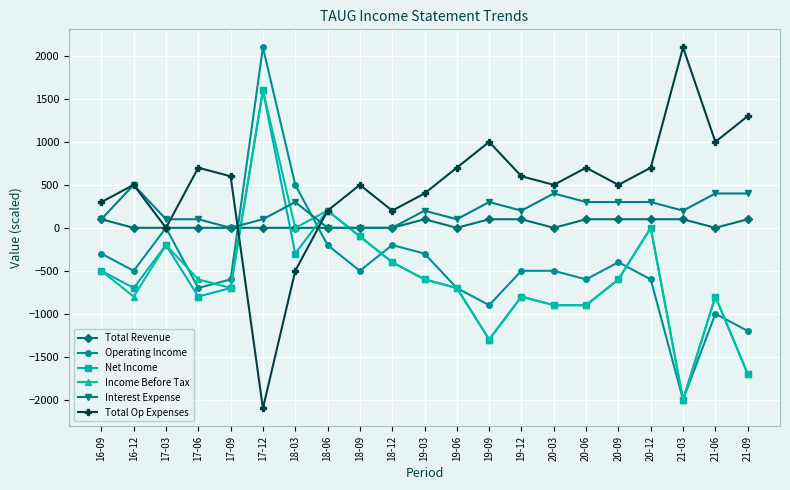

Does the chart have visible grid lines?

Yes